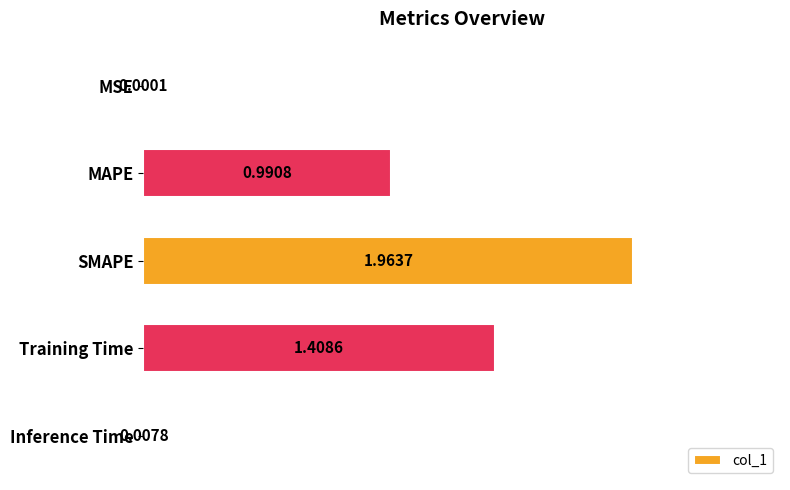

What is the change in value from SMAPE to Training Time?

-0.6